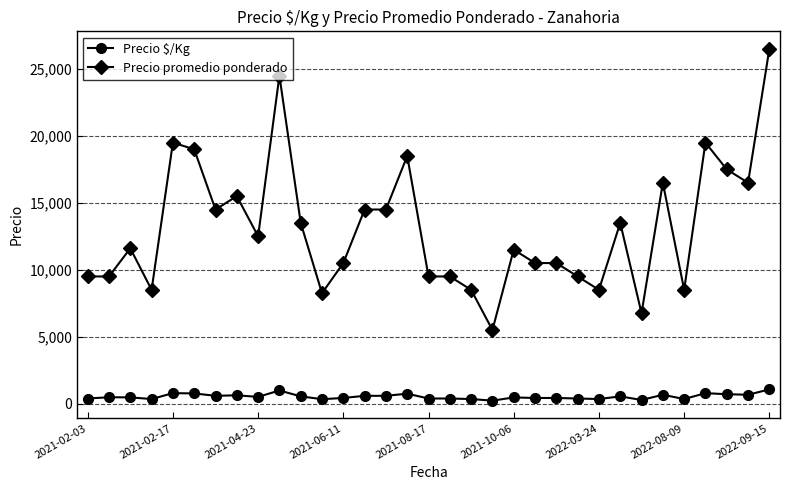

True or false: Precio $/Kg has more than 1 interior local peaks.

True